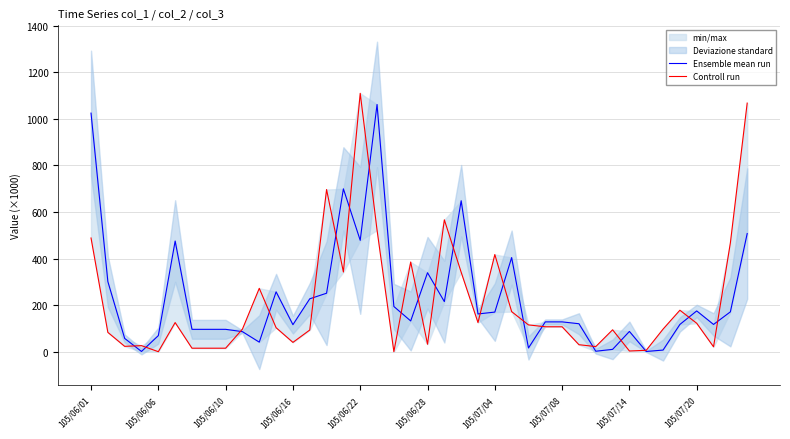

At 105/07/20, list the series in order from smallest to largest.

Controll run, Ensemble mean run